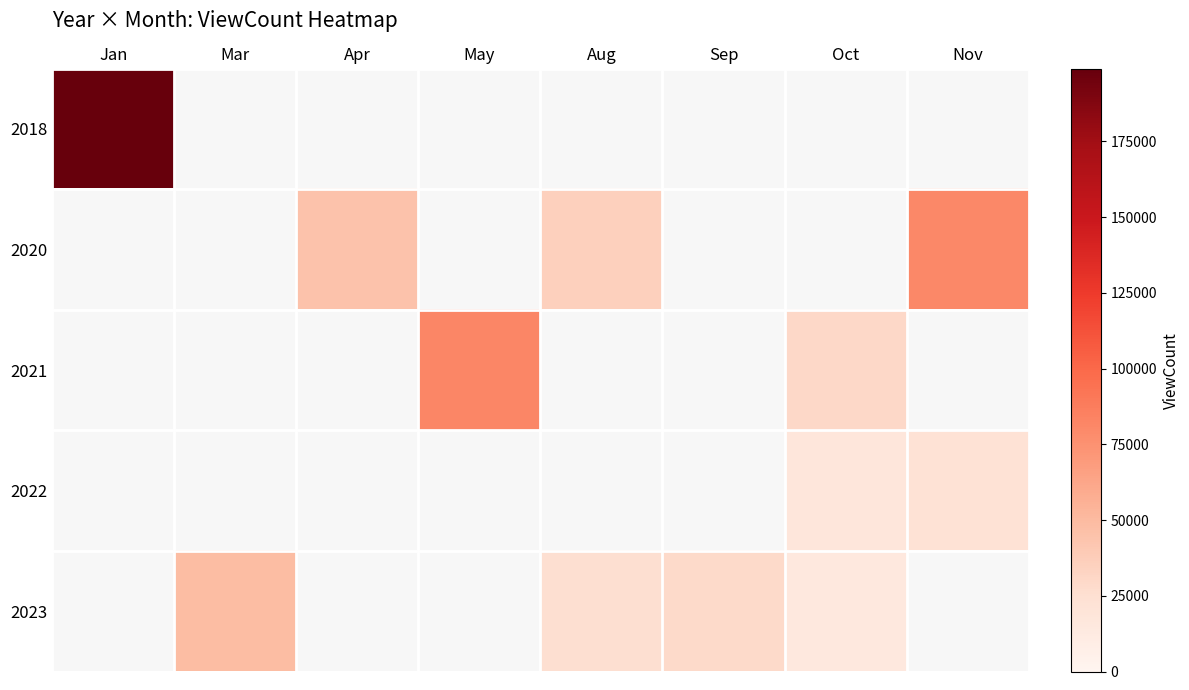

What is the smallest value displayed?

14915.0